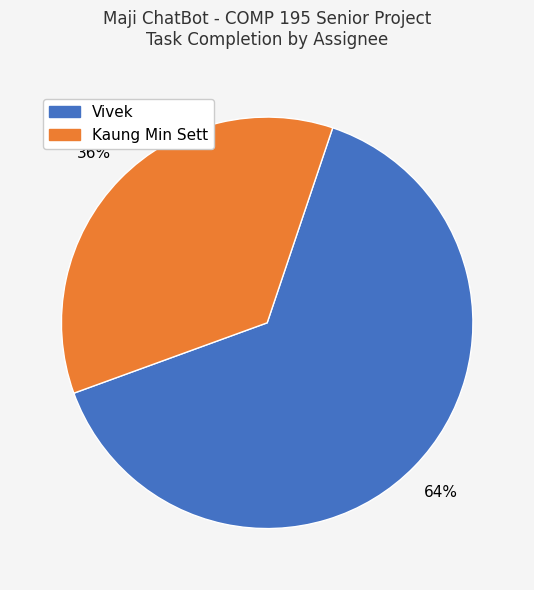

To the nearest percent, what percentage of the pie is Vivek?

64%